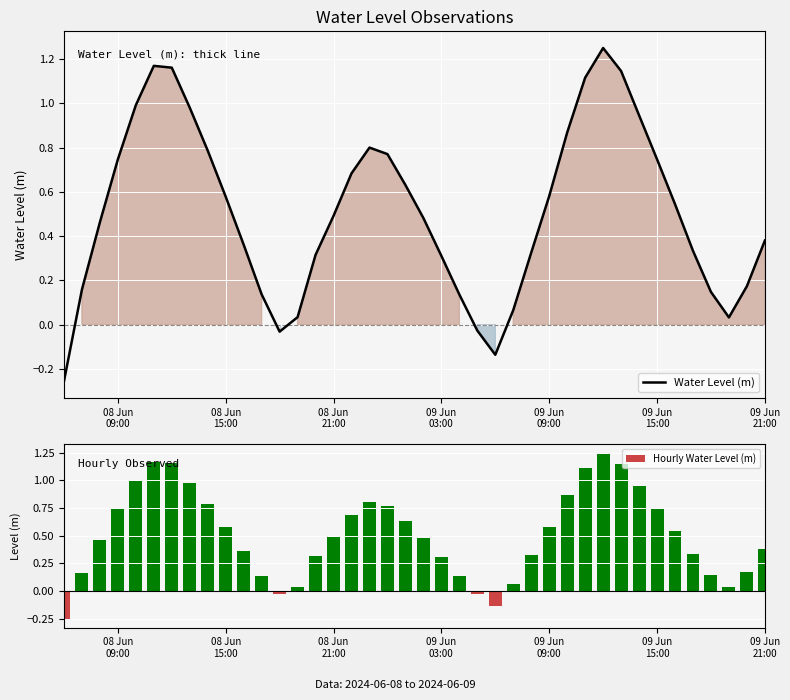

What is the sum of all Hourly Water Level (m) values?

20.4